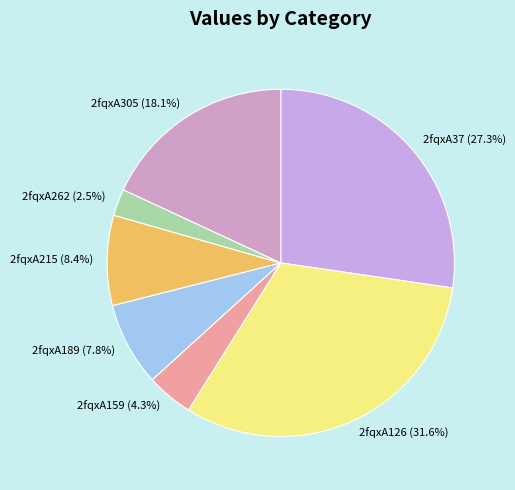

Is 2fqxA215 the majority of the pie?

No